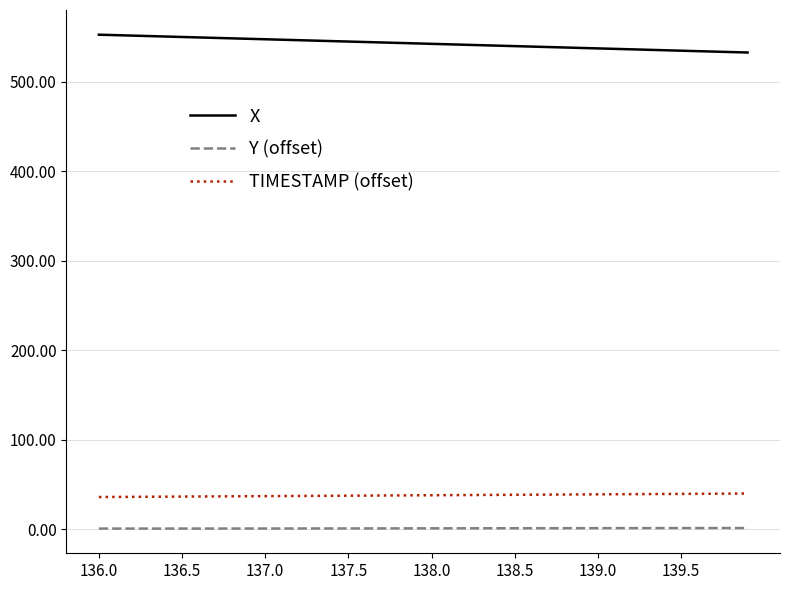

What is the lowest value of the X series?

532.4